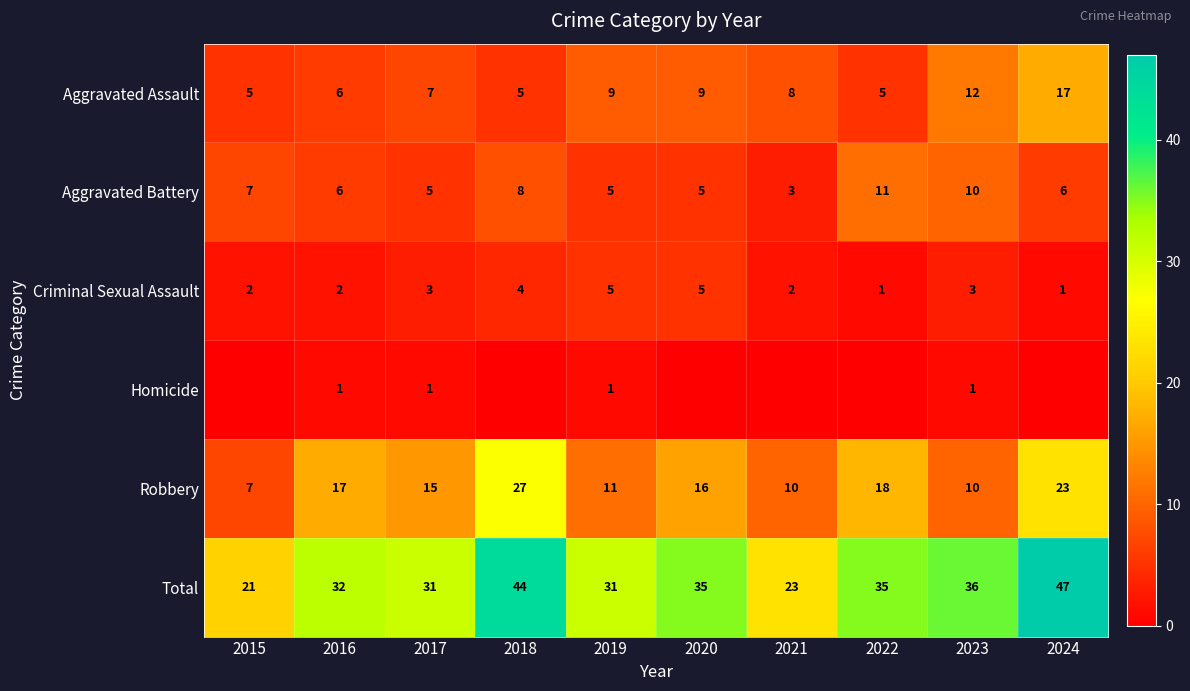

Is the value of Robbery at 2018 greater than the value of Aggravated Assault at 2016?

Yes